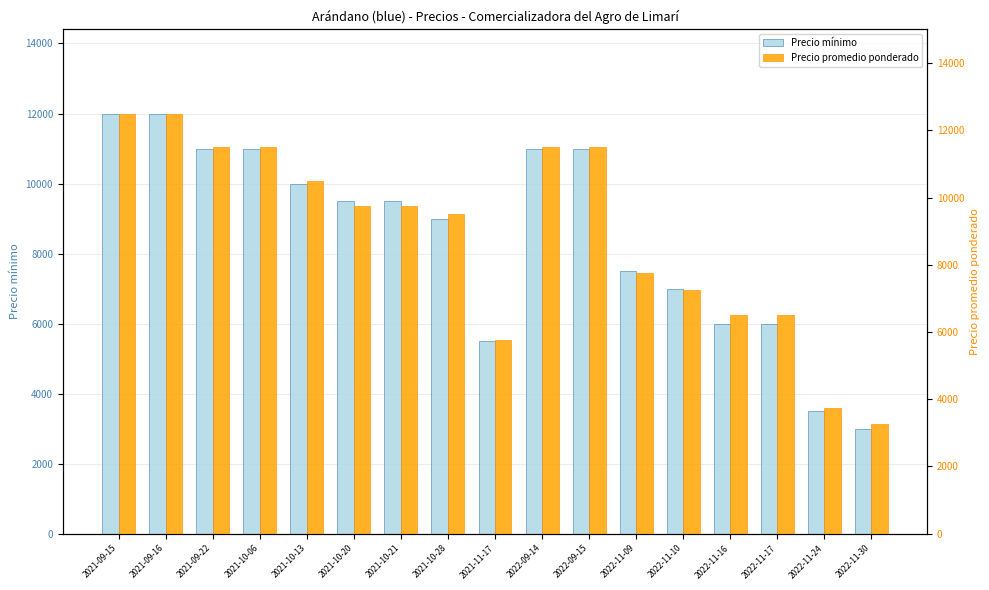

Rank the series by their average value, from highest to lowest.

Precio promedio ponderado, Precio mínimo